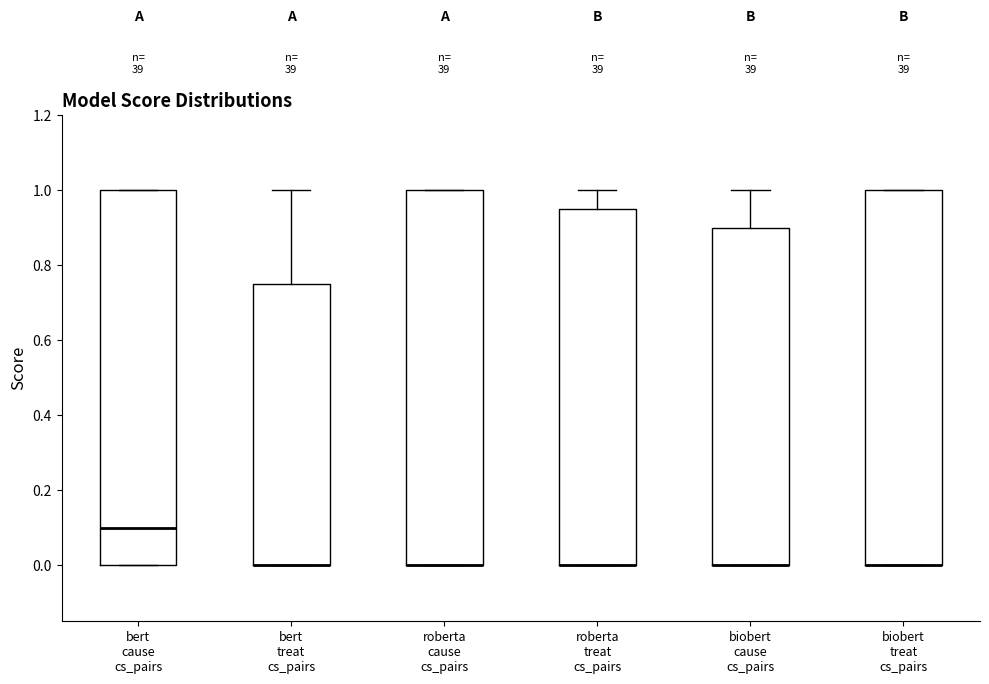

Reading left to right, read every box against the y-axis: the position of its median line, the range the box covers, and the ends of its whiskers. The values are not printed on the chart, so give them approximately, as read against the axis.

bert cause cs_pairs: median 0.10, box 0.00 to 1.00, whiskers 0.00 to 1.00
bert treat cs_pairs: median 0.00 (drawn on the box's lower edge), box 0.00 to 0.76, whiskers 0.00 to 1.00
roberta cause cs_pairs: median 0.00 (drawn on the box's lower edge), box 0.00 to 1.00, whiskers 0.00 to 1.00
roberta treat cs_pairs: median 0.00 (drawn on the box's lower edge), box 0.00 to 0.96, whiskers 0.00 to 1.00
biobert cause cs_pairs: median 0.00 (drawn on the box's lower edge), box 0.00 to 0.90, whiskers 0.00 to 1.00
biobert treat cs_pairs: median 0.00 (drawn on the box's lower edge), box 0.00 to 1.00, whiskers 0.00 to 1.00